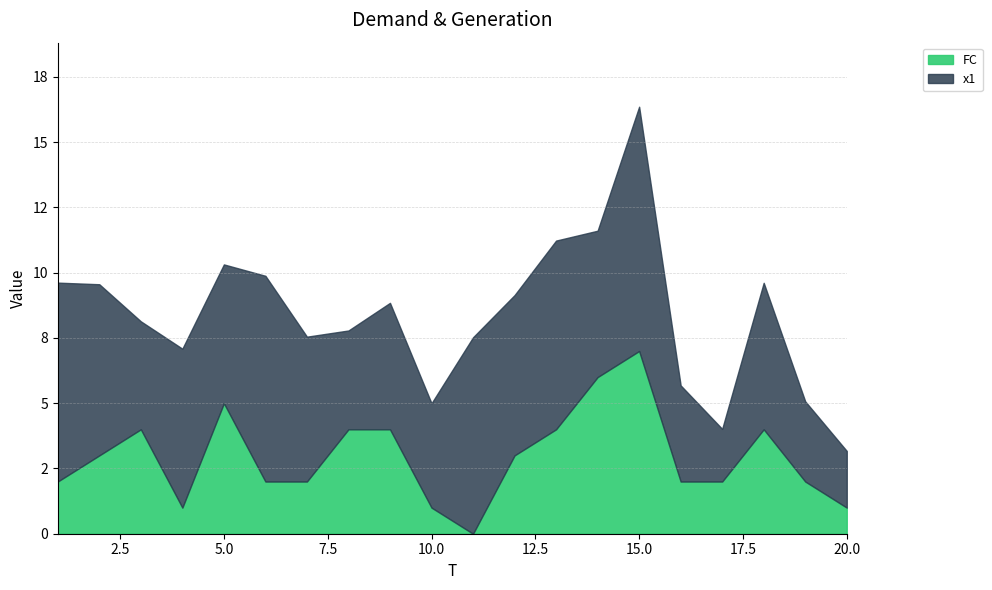

What are all the series names shown in the legend?

FC, x1